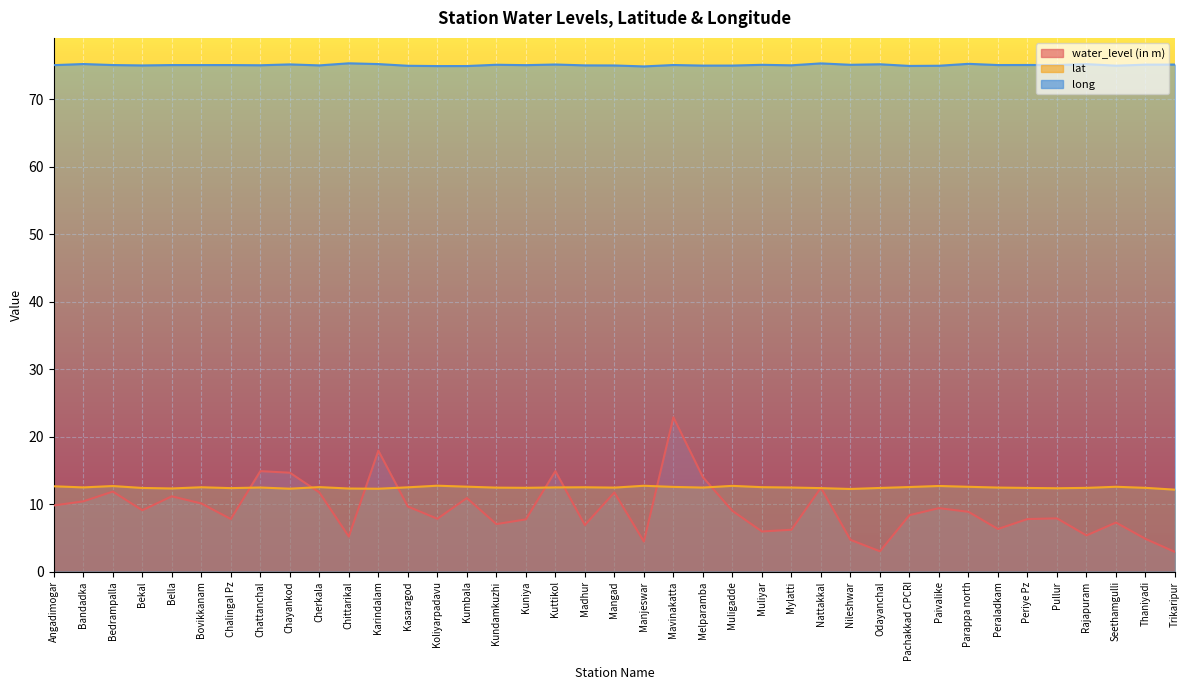

True or false: lat and long cross at least once.

False